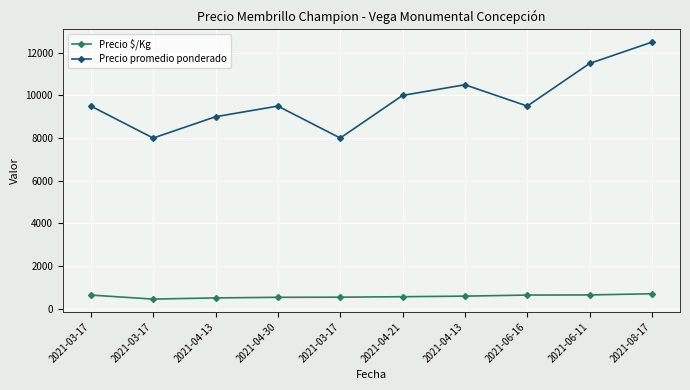

How many categories are shown in the chart?

10